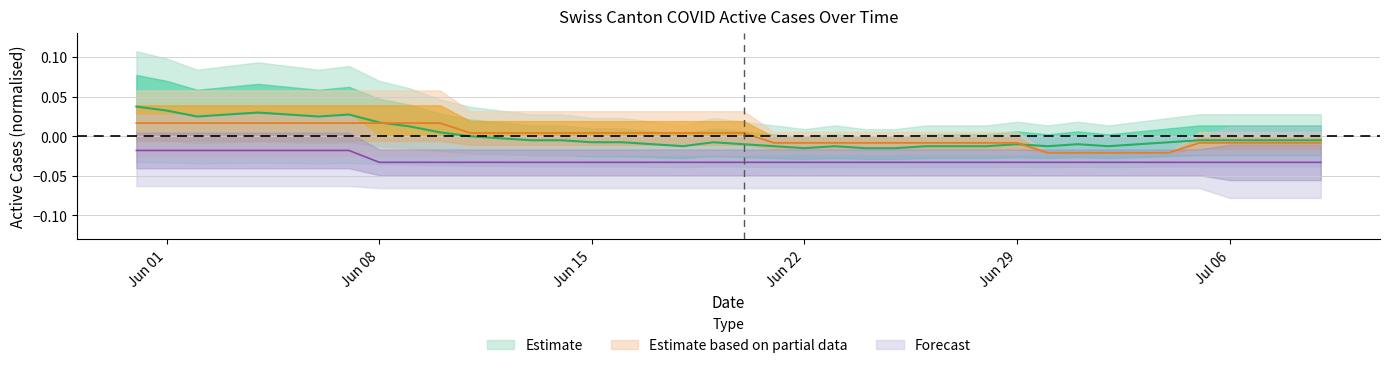

What is the label of the 13th point from the left?

2020-06-12